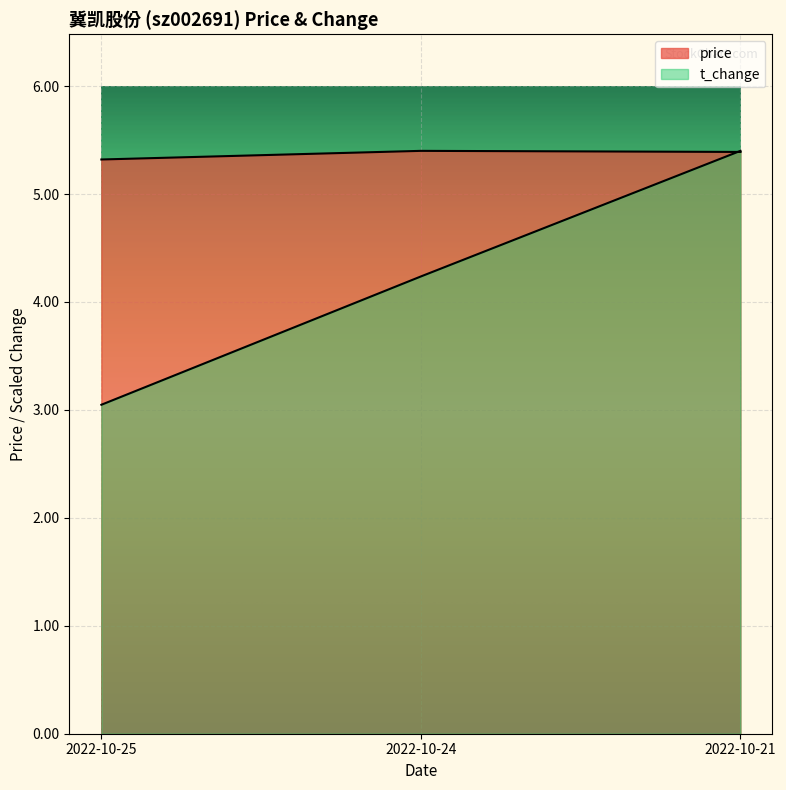

True or false: price has a value of 5.4 at 2022-10-24.

True